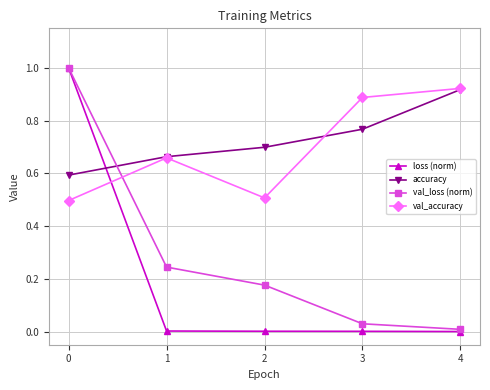

At which label does accuracy reach its peak?

4